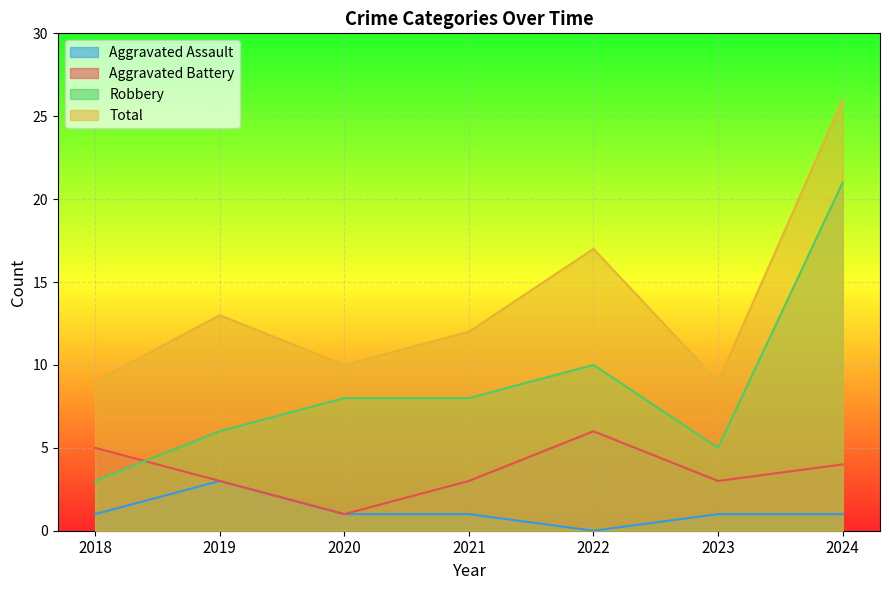

Reading left to right, extract all data points from this chart.

Aggravated Assault: 1	3	1	1	0	1	1
Aggravated Battery: 5	3	1	3	6	3	4
Robbery: 3	6	8	8	10	5	21
Total: 9	13	10	12	17	9	26